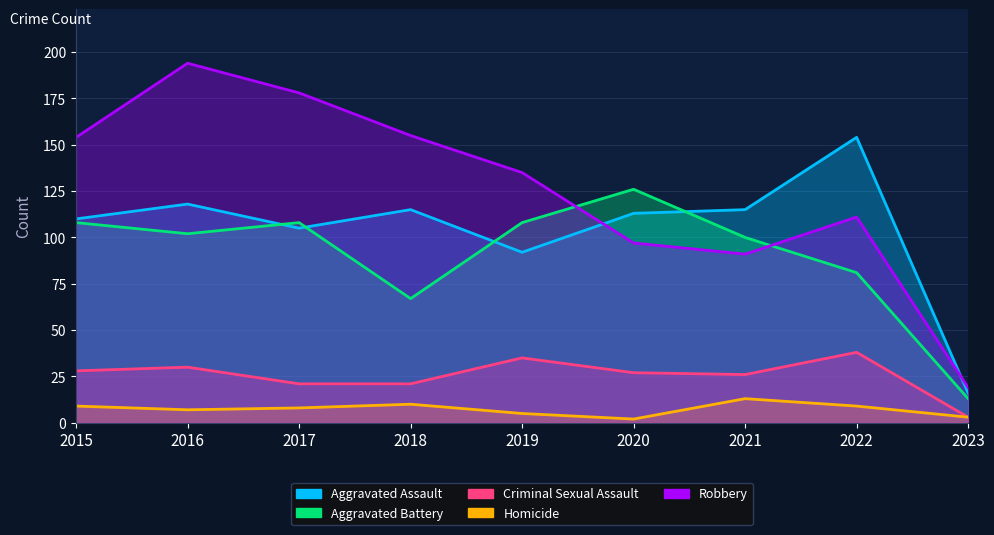

Is the value of Robbery at 2019 greater than the value of Aggravated Battery at 2021?

Yes